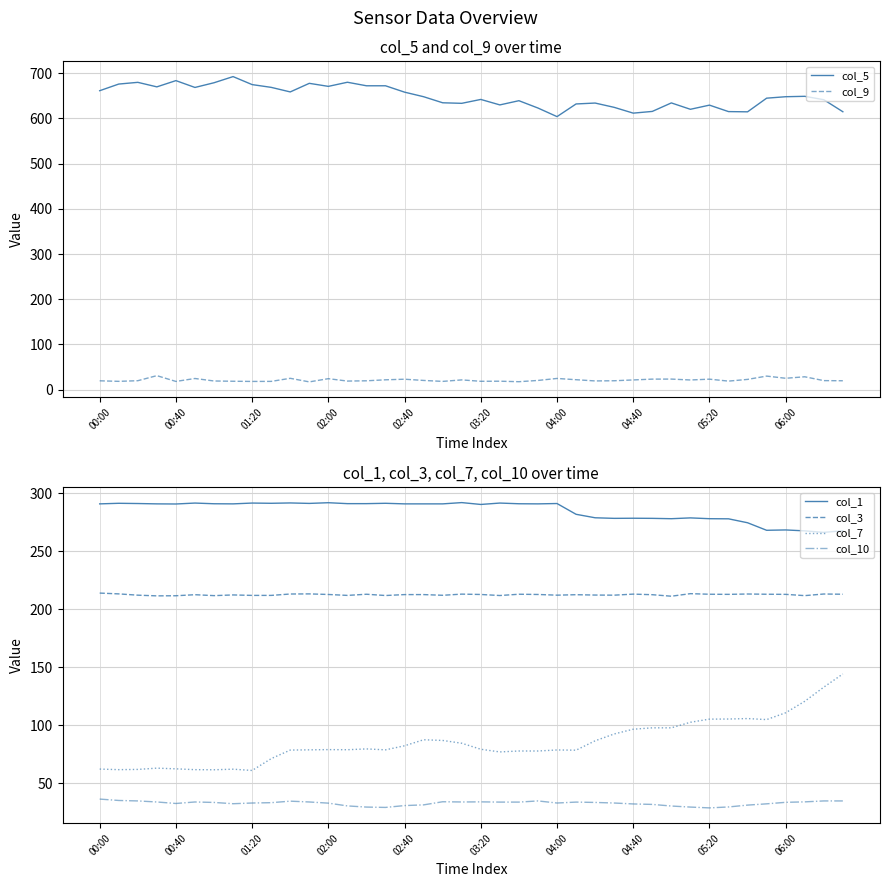

Which category has the lowest value in the col_9 series?

11